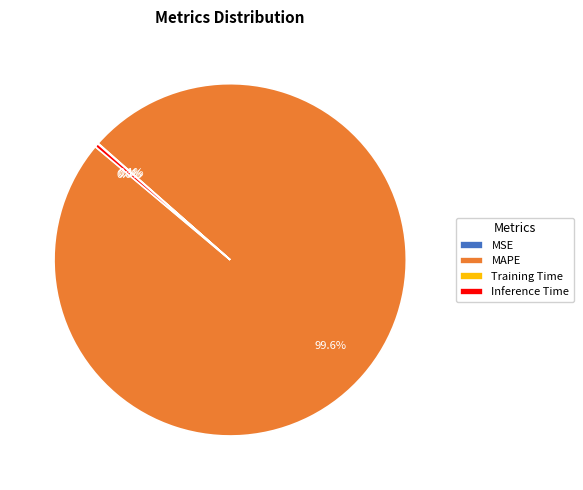

How much of the chart is everything except MAPE?

0.4%